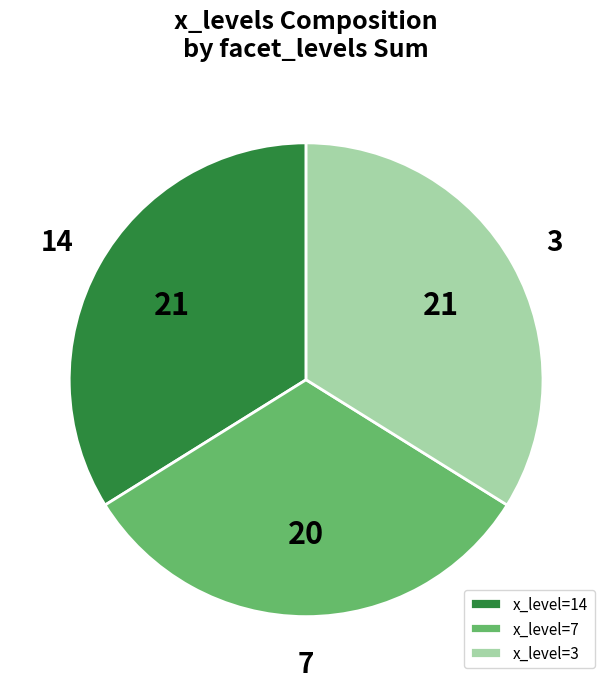

Is the sum of x_level=7 and x_level=3 greater than half?

Yes